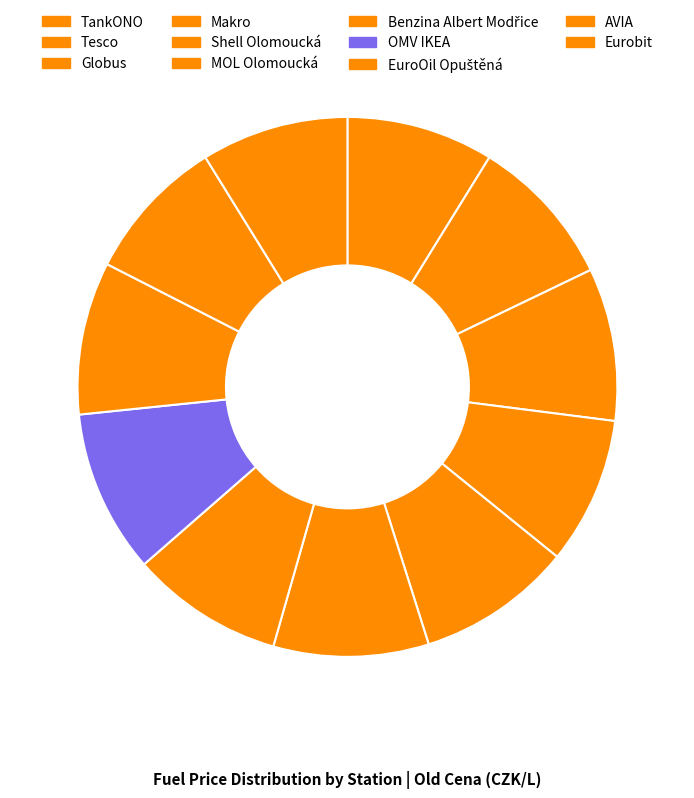

How many segments does this pie chart have?

11